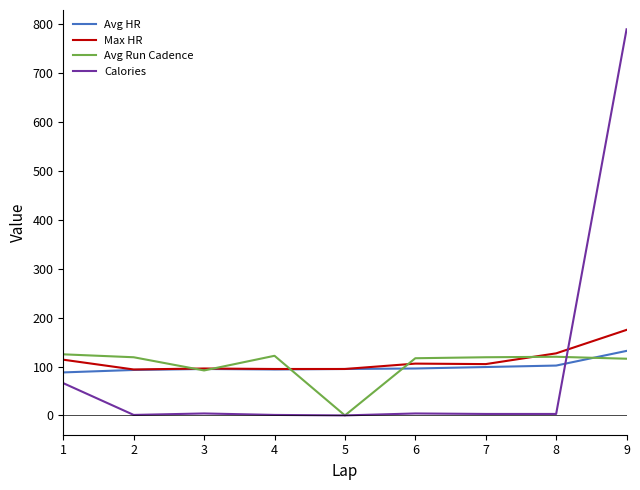

Where is Avg HR nearest to the value 110?

8